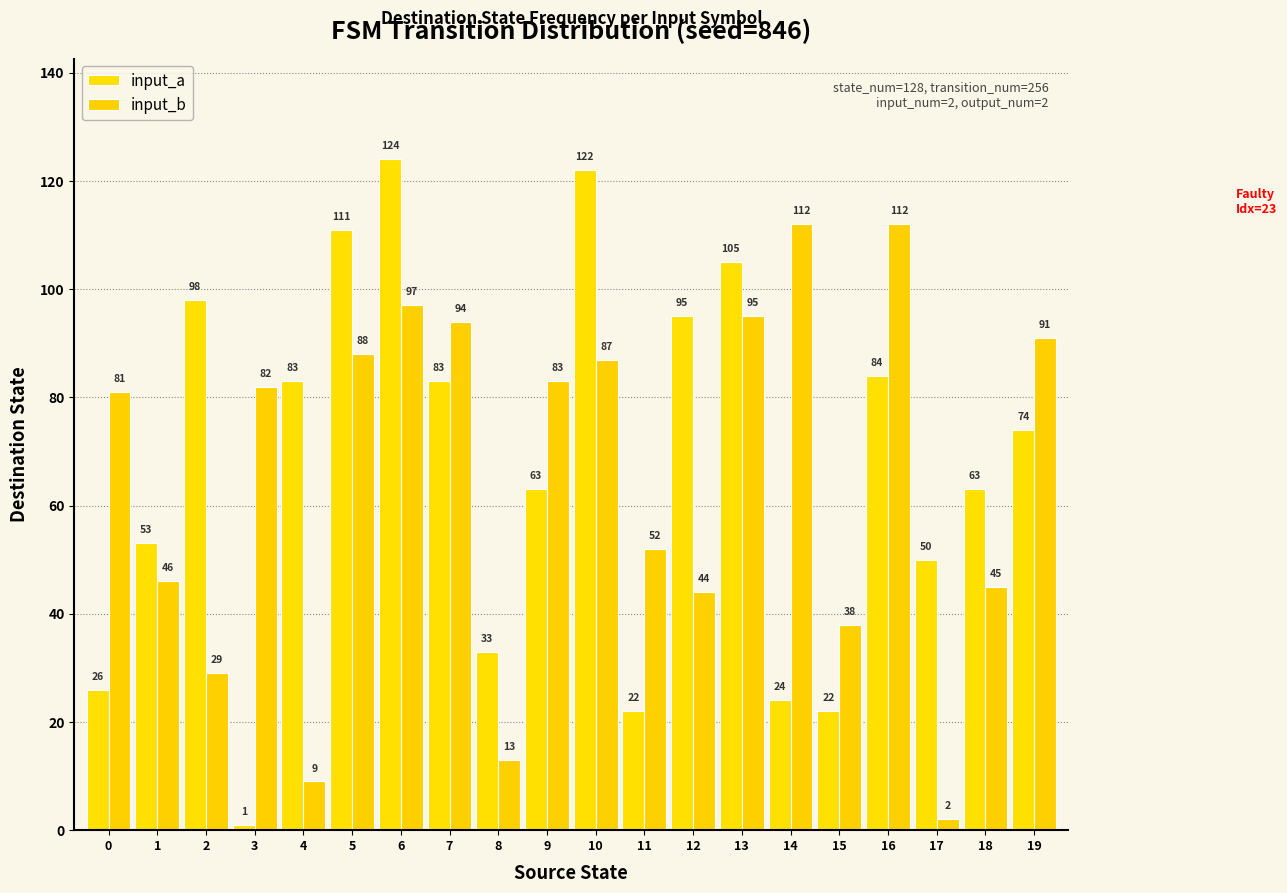

How many distinct data groups are displayed?

2